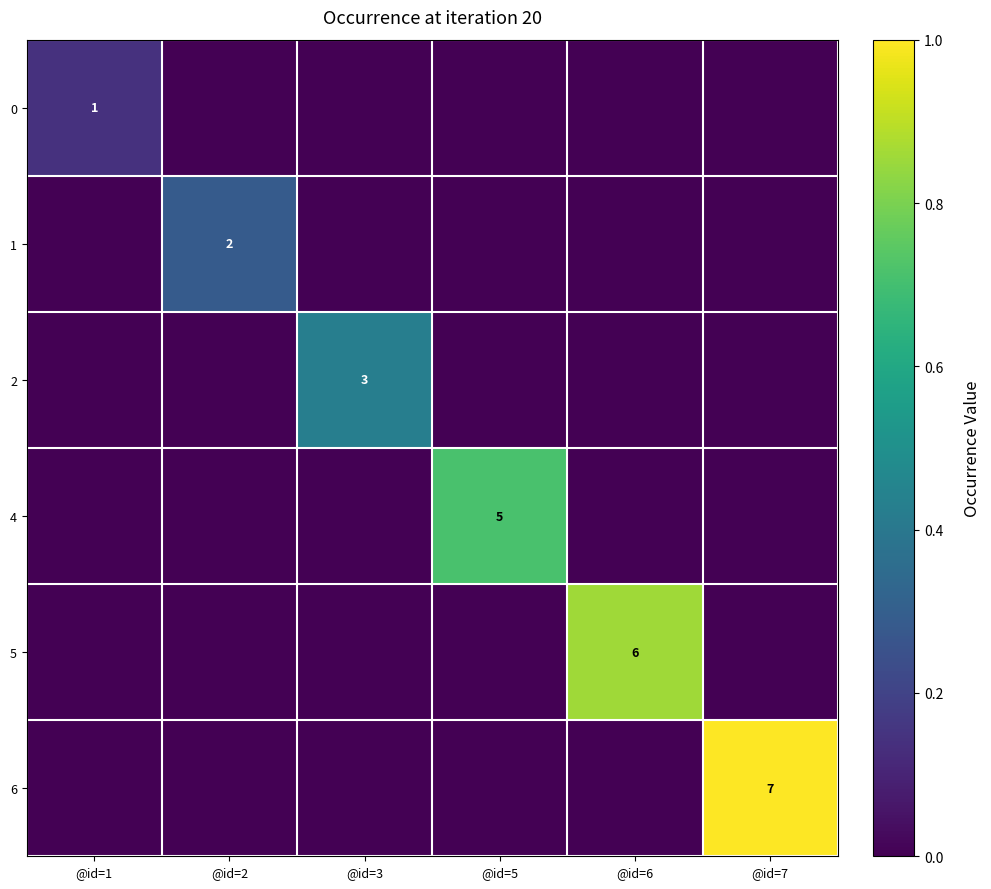

True or false: 5 has a value of 6 at @id=6.

True